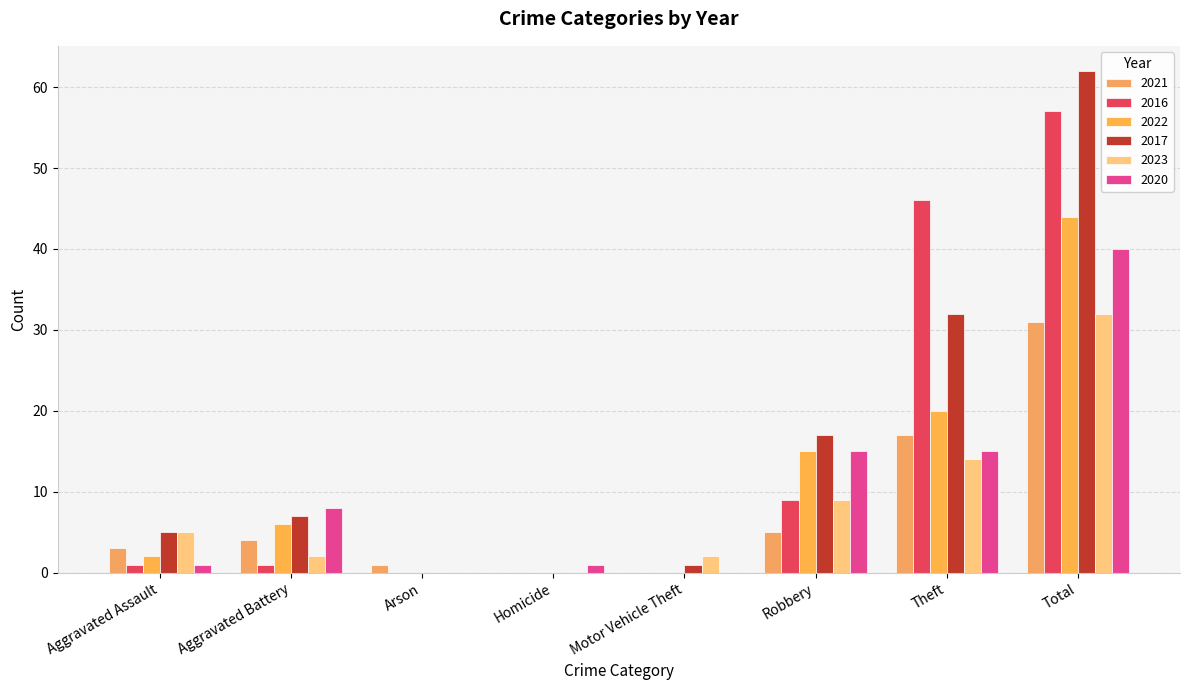

Are the bars horizontal?

No